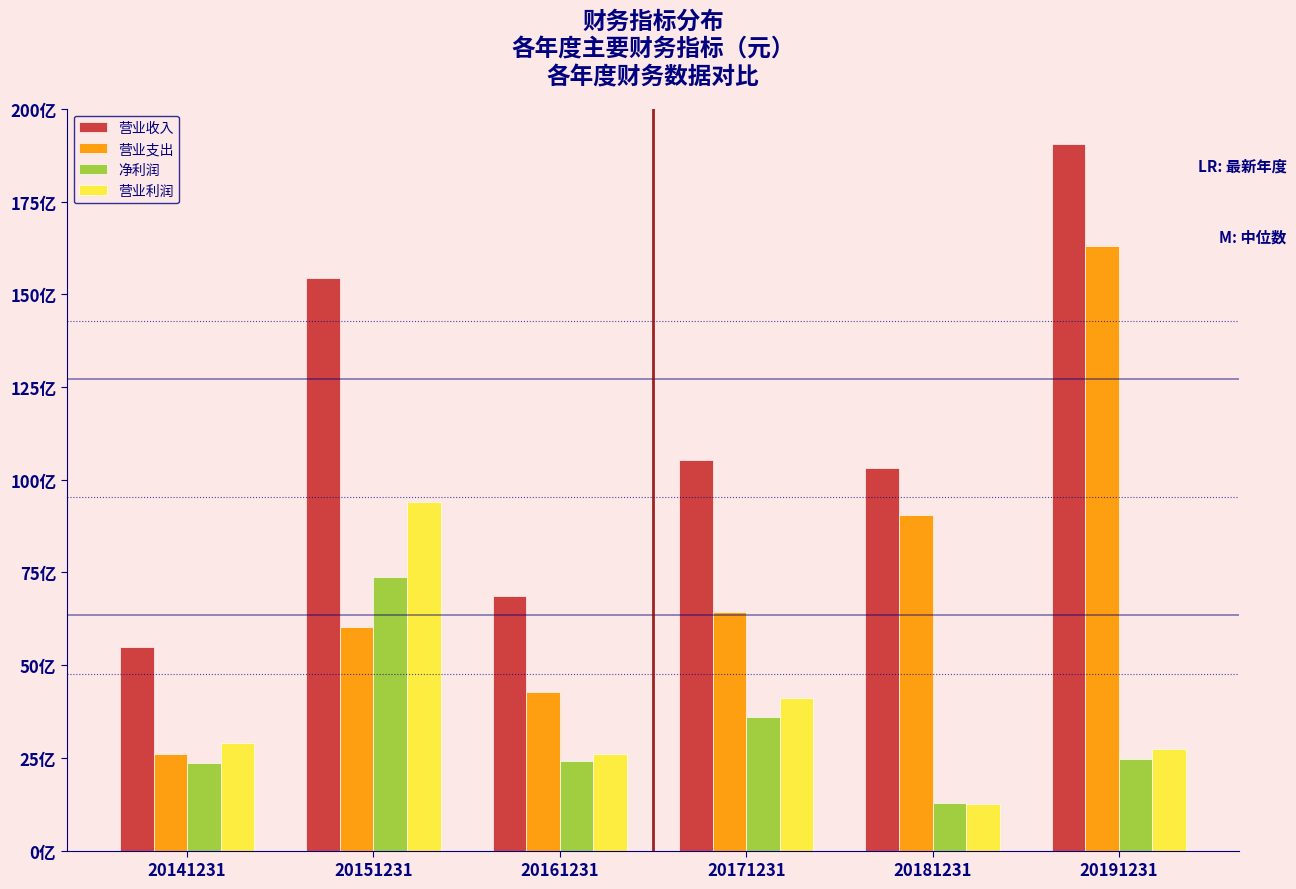

What are all the series names shown in the legend?

营业收入, 营业支出, 净利润, 营业利润